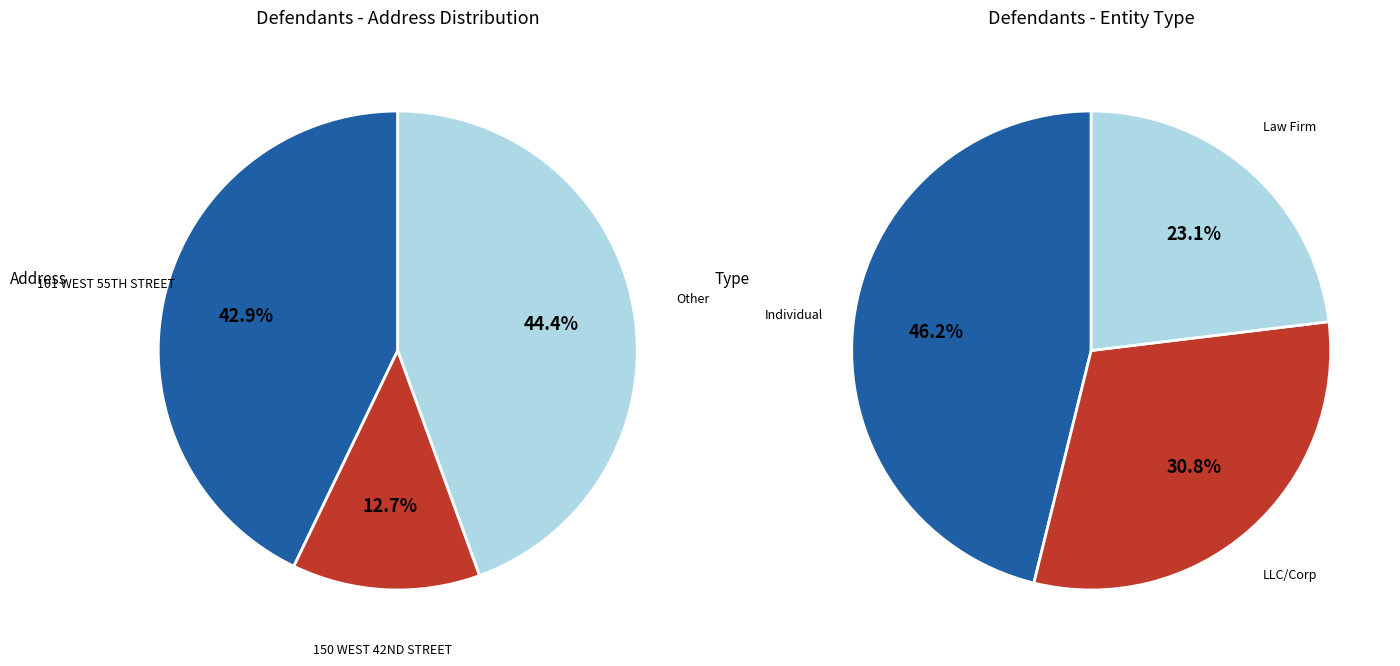

Which category has the biggest portion of the pie?

Other